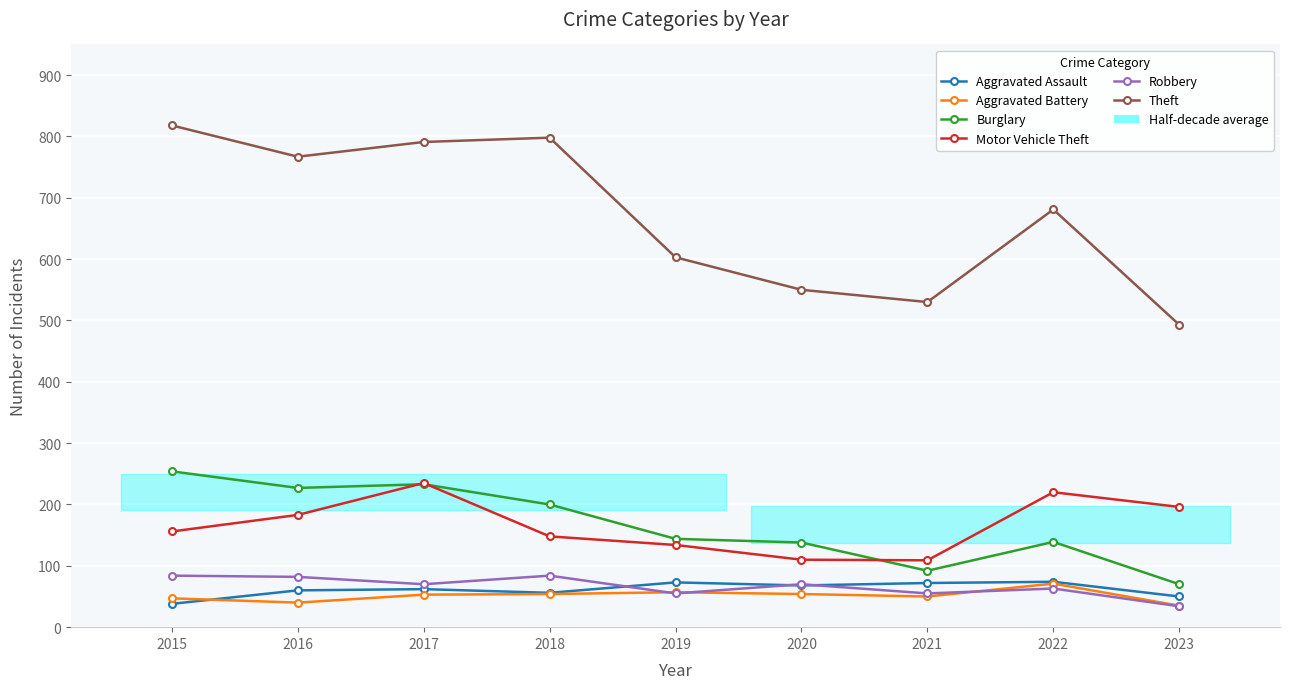

Reading left to right, extract all data points from this chart.

Aggravated Assault: 38	60	62	56	73	68	72	74	50
Aggravated Battery: 47	40	53	54	57	54	50	71	35
Burglary: 254	227	233	200	144	138	92	139	70
Motor Vehicle Theft: 156	183	235	148	134	110	109	220	196
Robbery: 84	82	70	84	55	70	55	63	34
Theft: 818	767	791	798	603	550	530	681	493